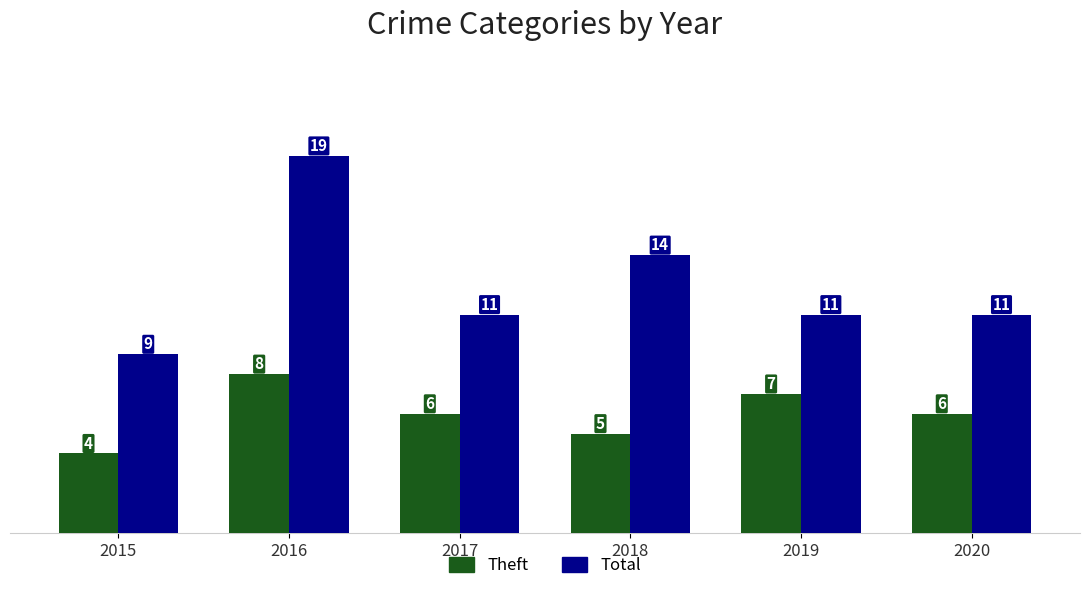

List the series in order of their overall mean, highest first.

Total, Theft